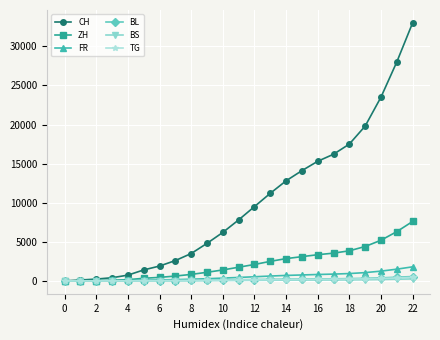

What is the maximum value for FR?

1800